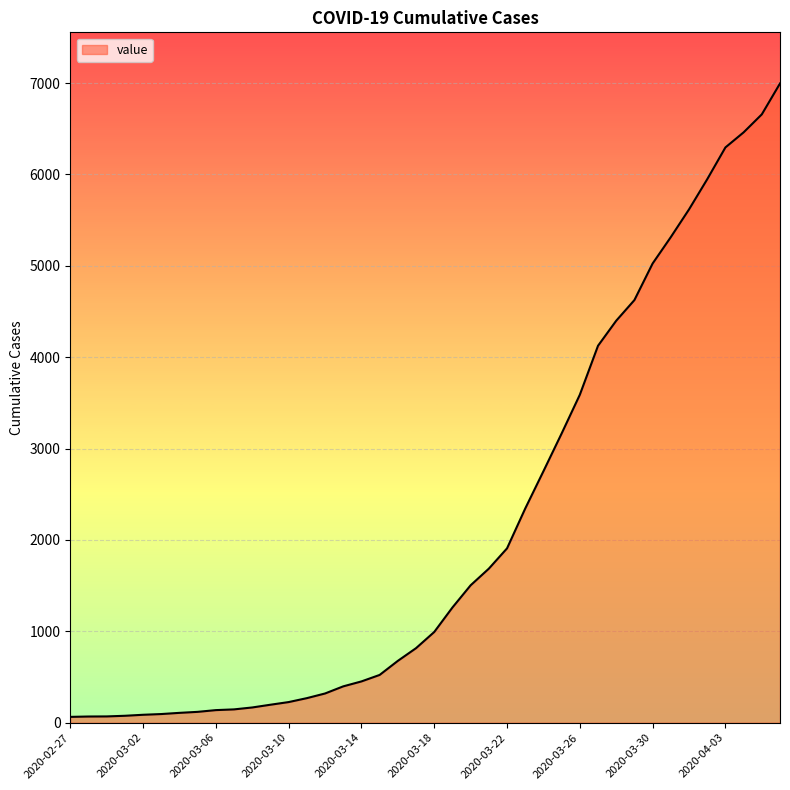

What is the smallest value displayed?

64